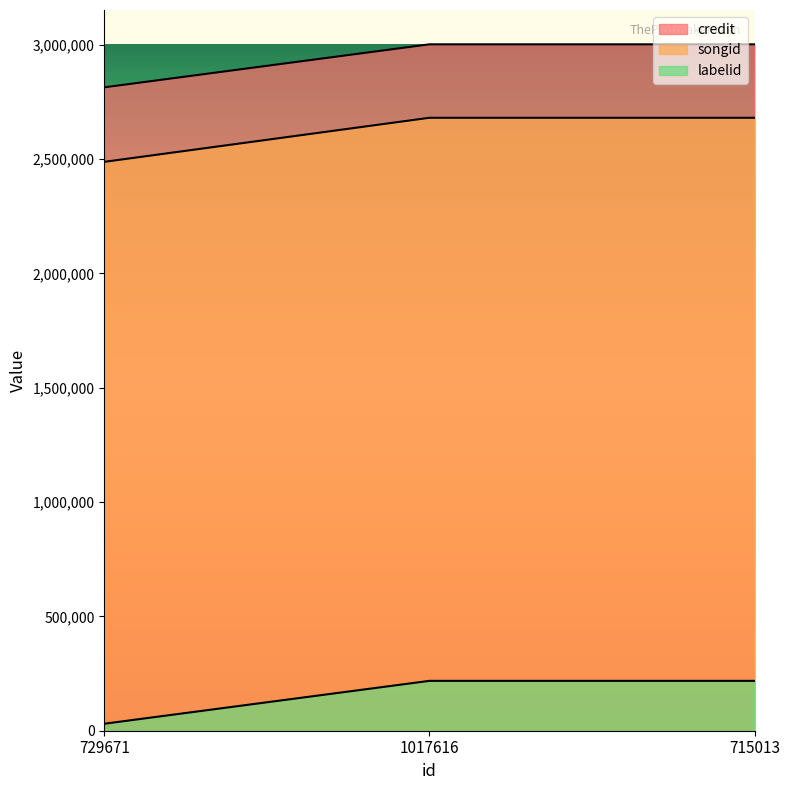

Which has a higher value, 1017616 or 729671?

1017616